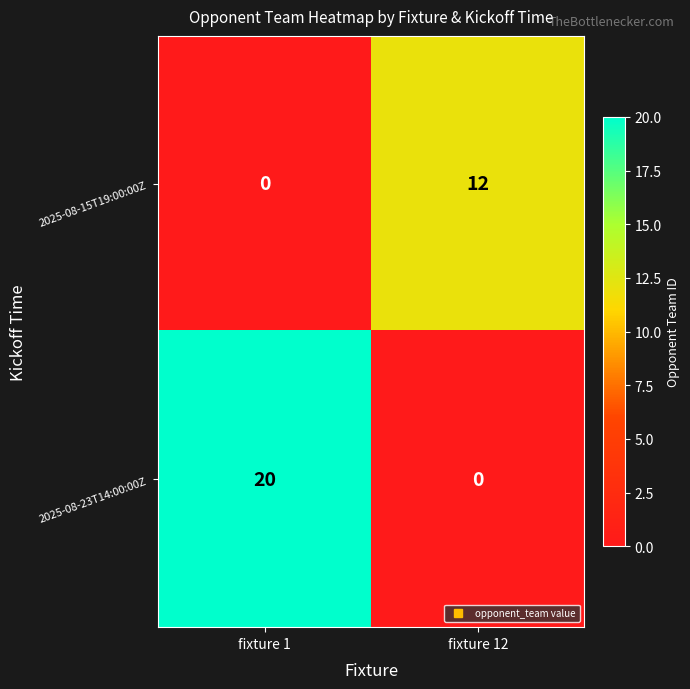

What is the total value across all series at fixture 12?

12